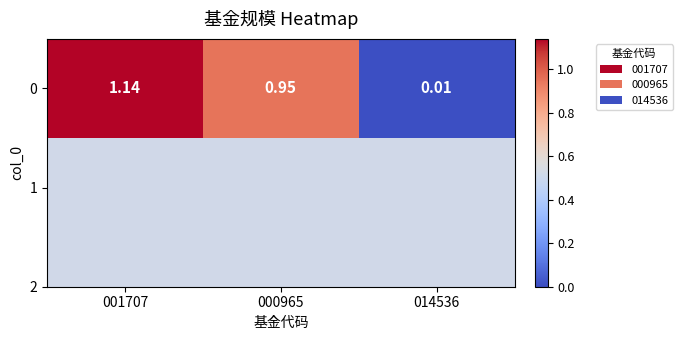

Reading right to left, transcribe all the data shown in this chart.

0.0	0.9	1.1